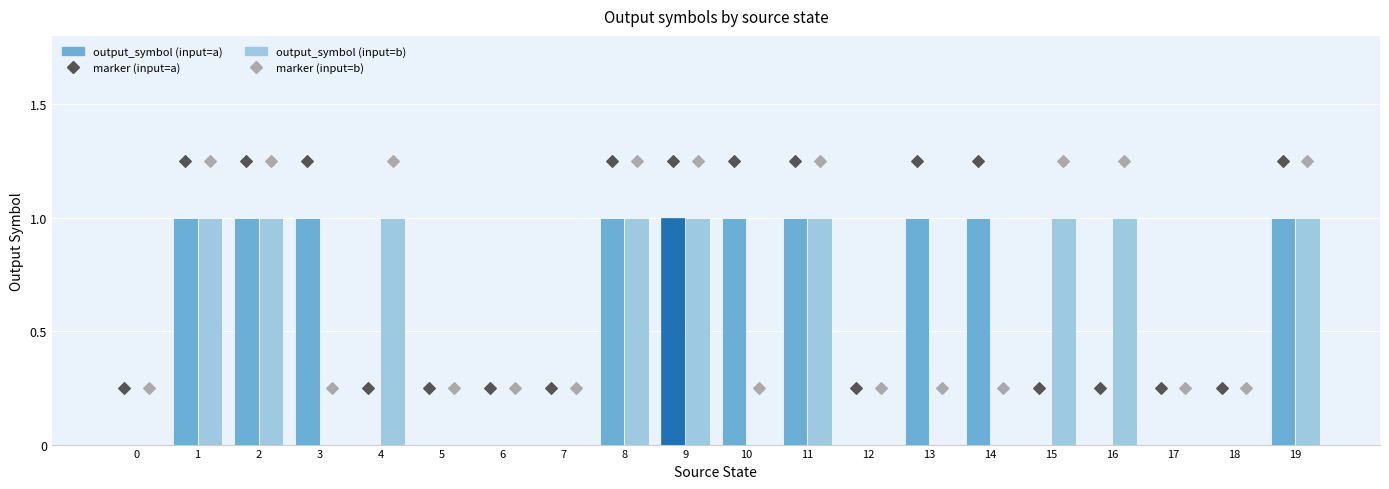

Is the value of marker (input=a) at 0 greater than the value of output_symbol (input=a) at 5?

Yes